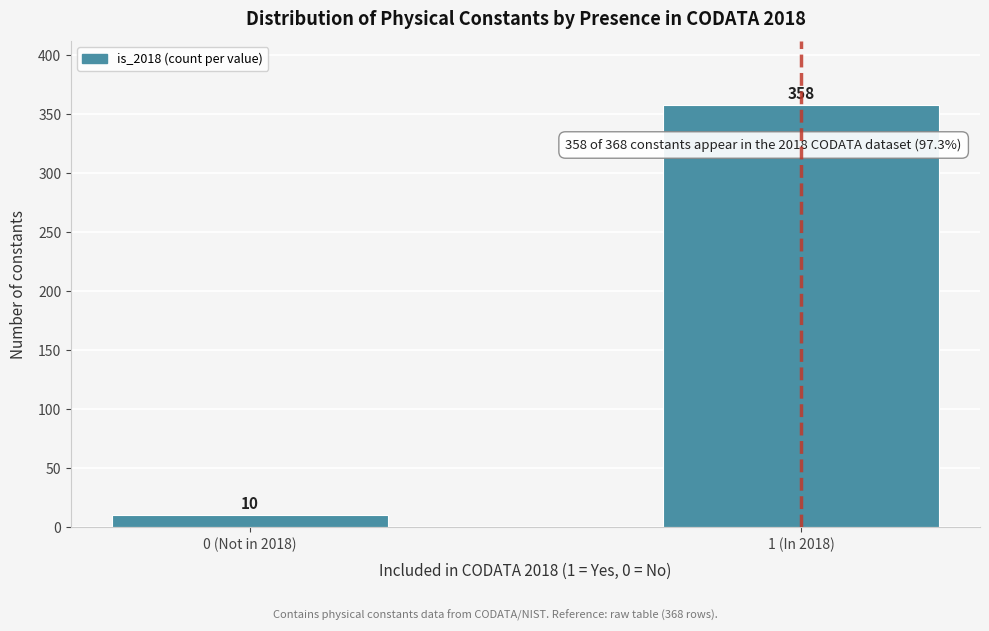

Reading left to right, transcribe all the data shown in this chart.

0 (Not in 2018)=10	1 (In 2018)=358